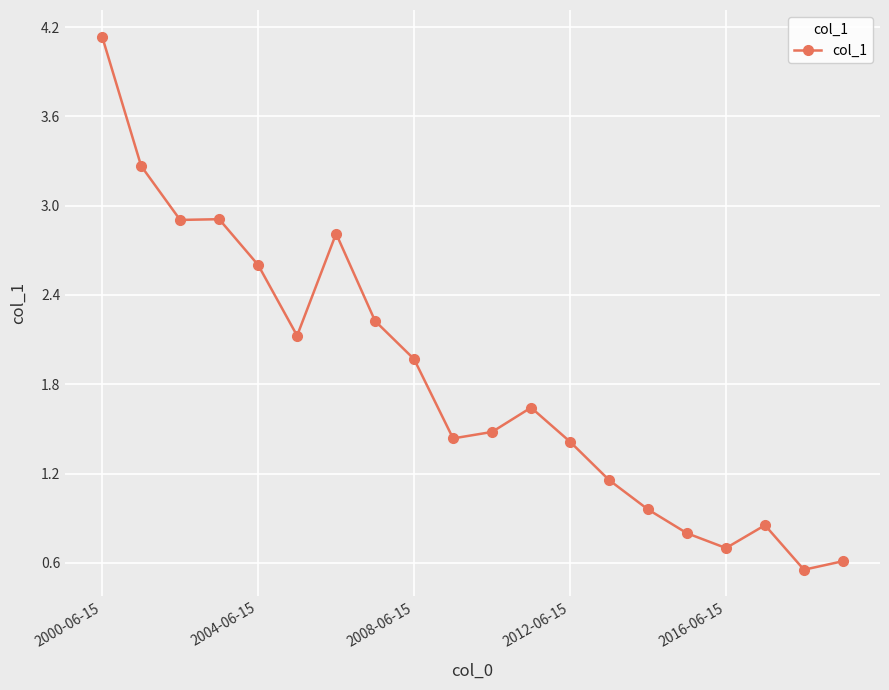

What is the sum of all values?

36.6